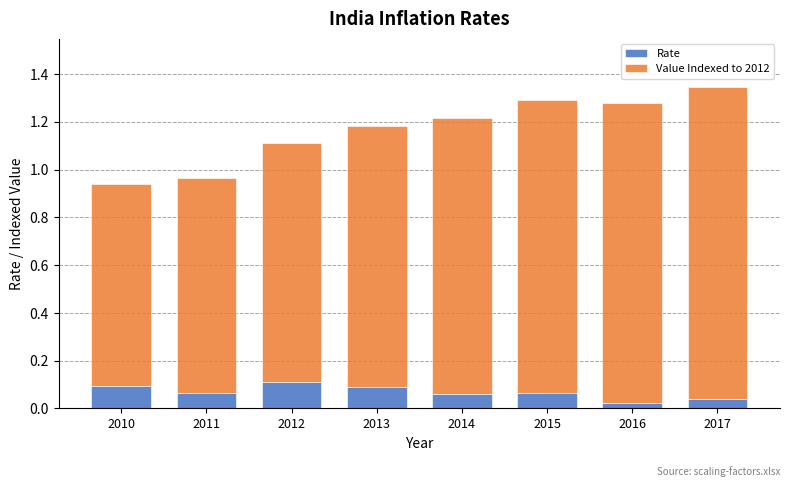

The value of Rate at 2015 is 0.0. True or false?

False